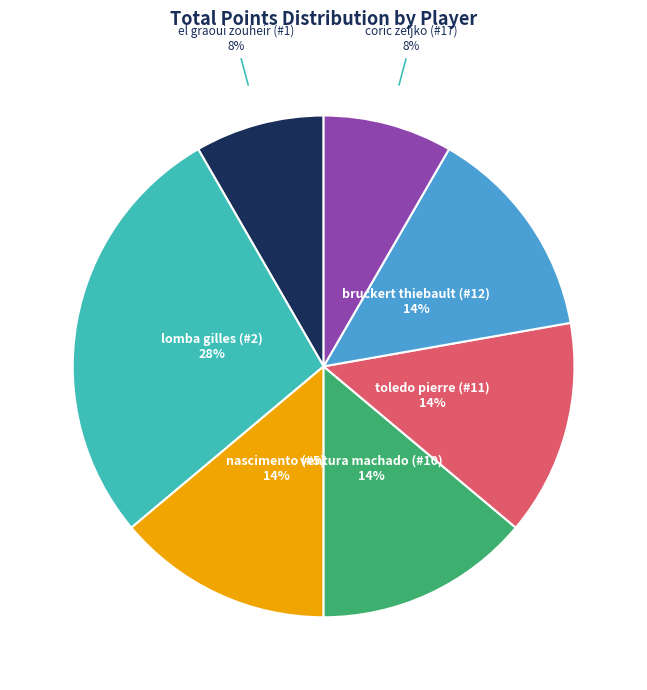

Does any single category account for the majority?

No